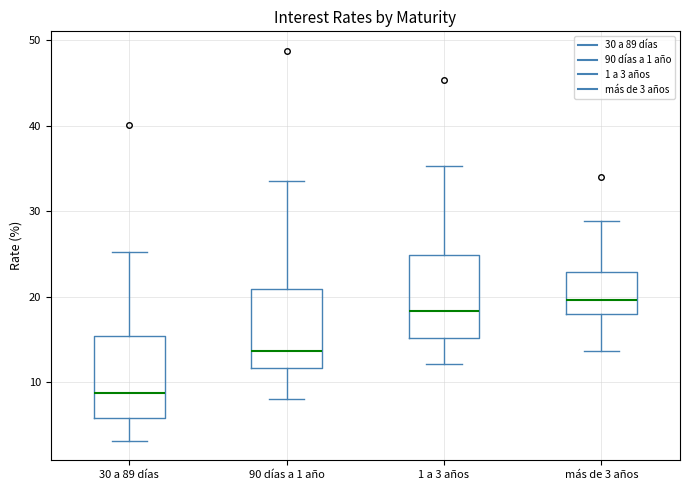

Which box's median line is the lowest?

30 a 89 días